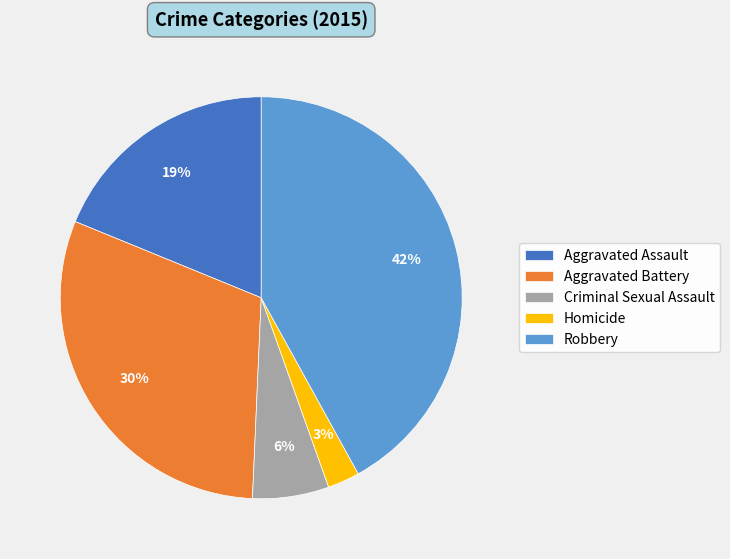

Does Homicide represent more than half of the total?

No